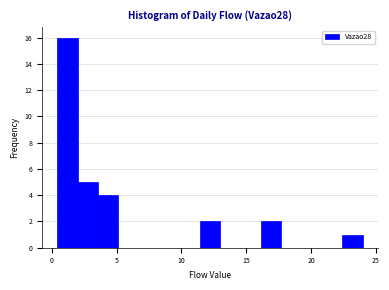

Read against the x-axis, roughly where is the centre of the tallest bar?

1.0